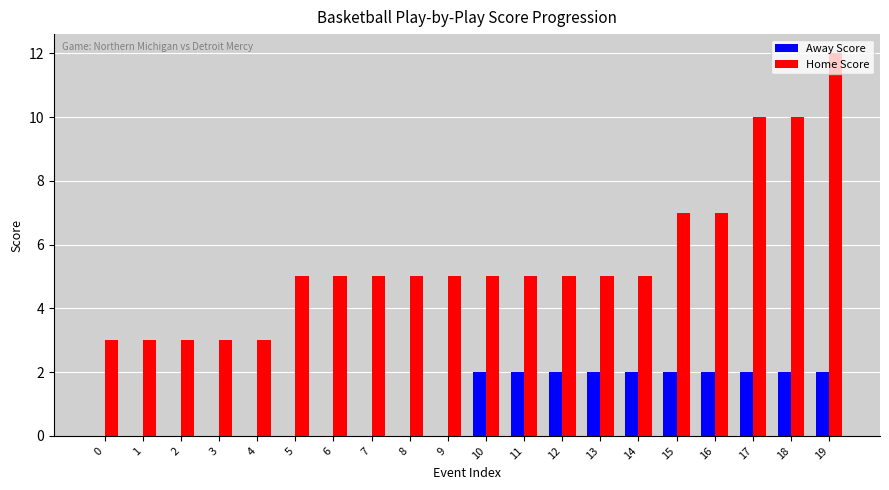

Read the Home Score value at 8.

5